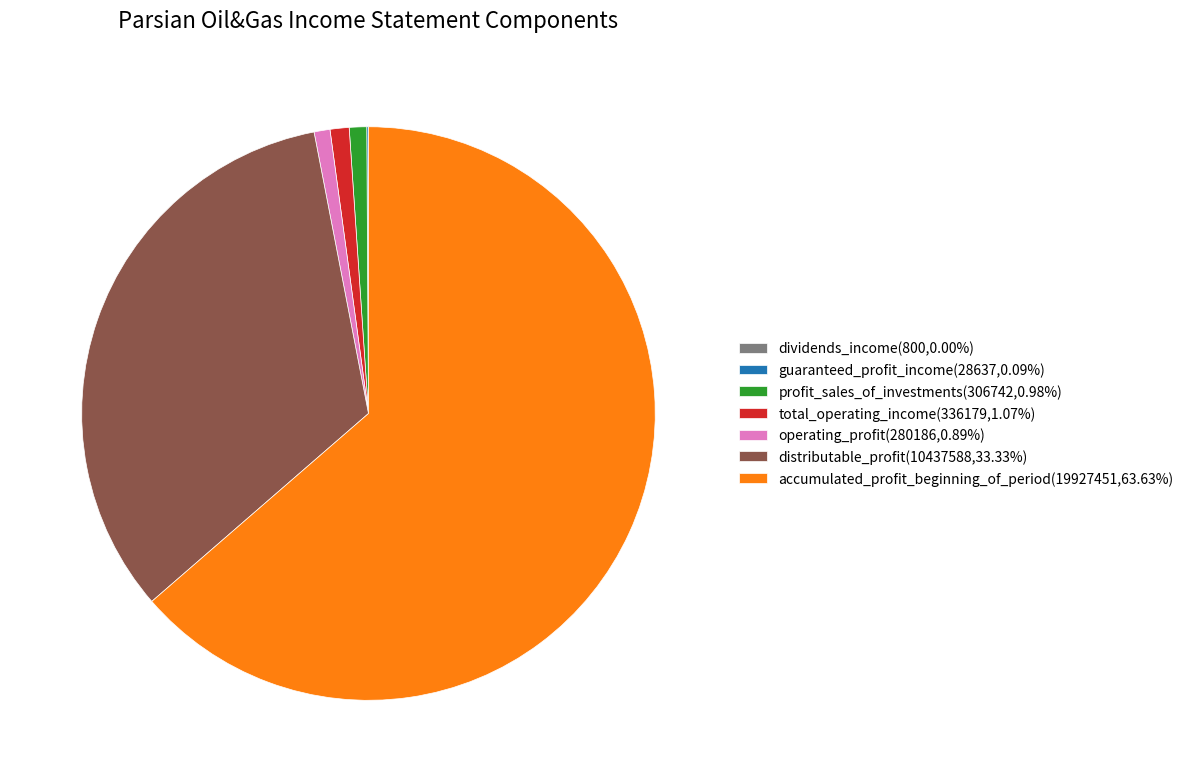

Does operating_profit(280186,0.89%) account for over 50% of the chart?

No